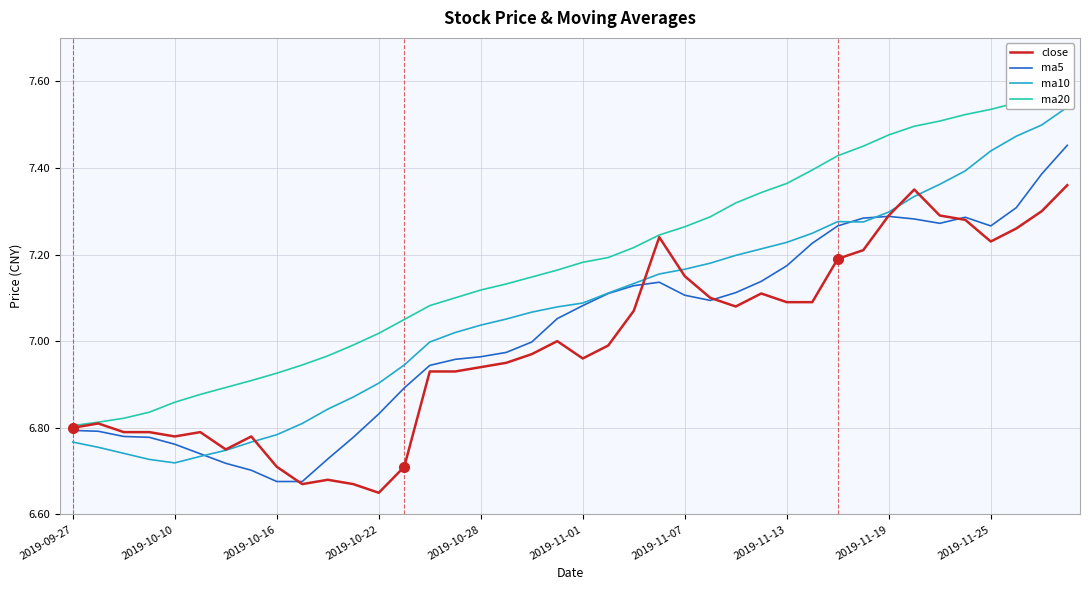

At which category does ma10 reach its first local peak?

30